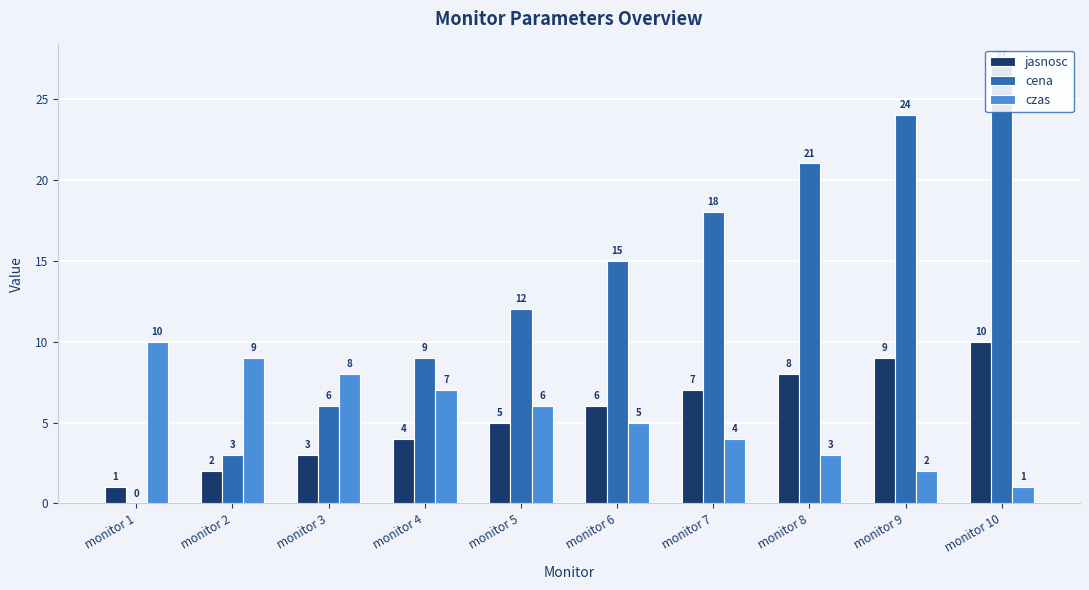

At which label does czas first exceed 6?

monitor 1